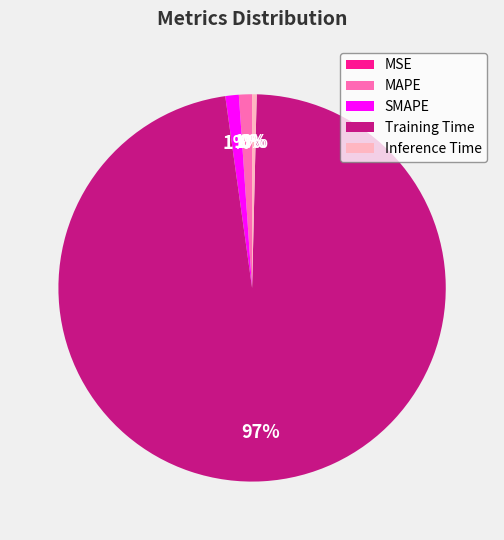

To the nearest percent, what is the combined percentage of Training Time and Inference Time?

98%